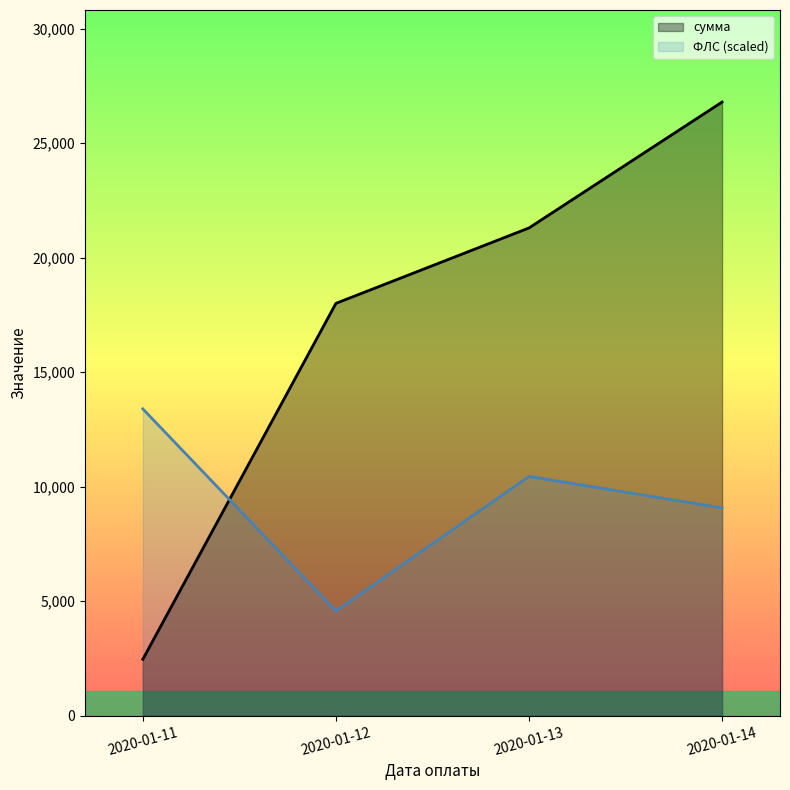

Rank the categories by сумма value from highest to lowest.

2020-01-14, 2020-01-13, 2020-01-12, 2020-01-11